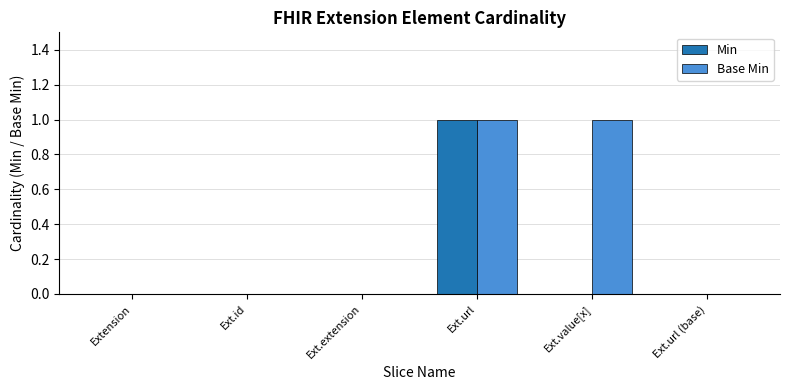

True or false: Min has a value of 0 at Ext.id.

True